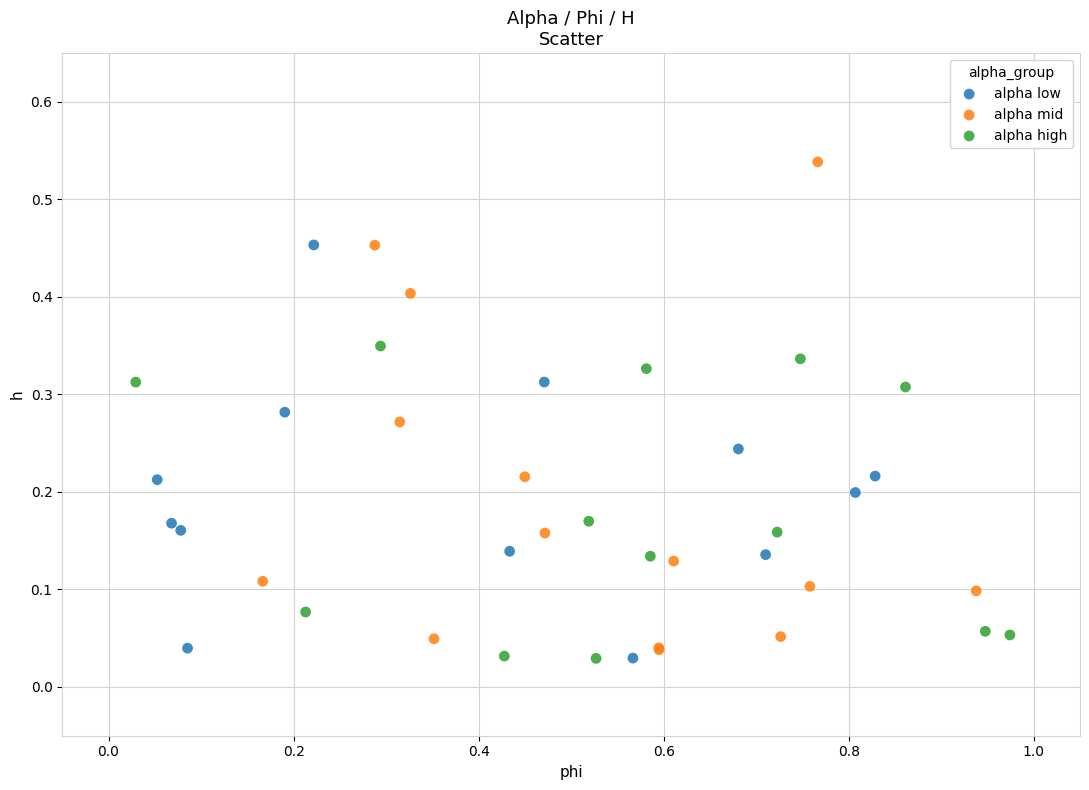

Which series reaches the maximum Y coordinate?

alpha mid